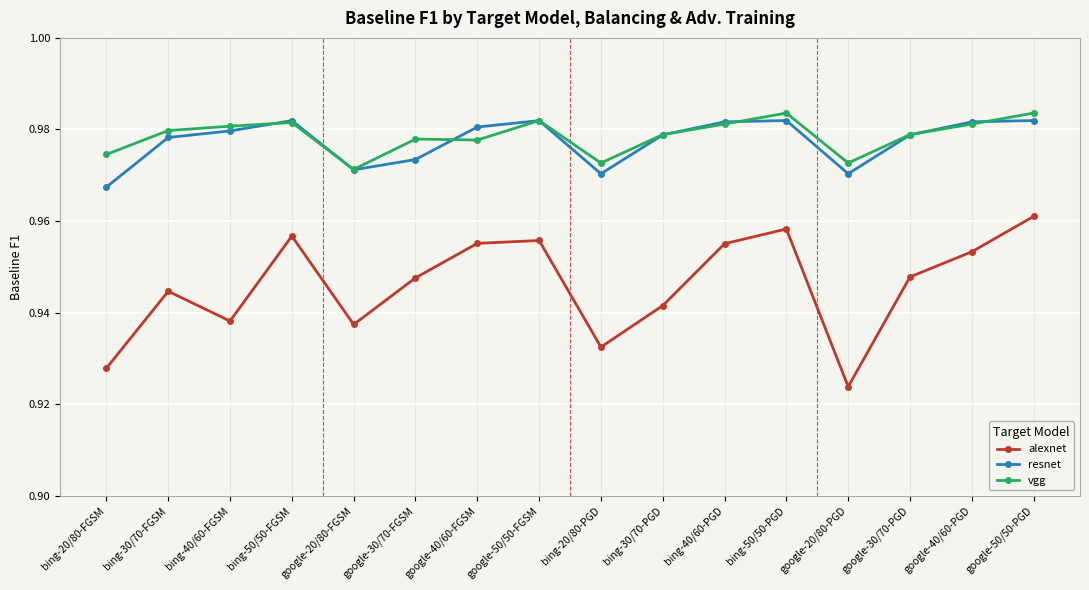

What is the label of the 16th point from the right?

bing-20/80-FGSM